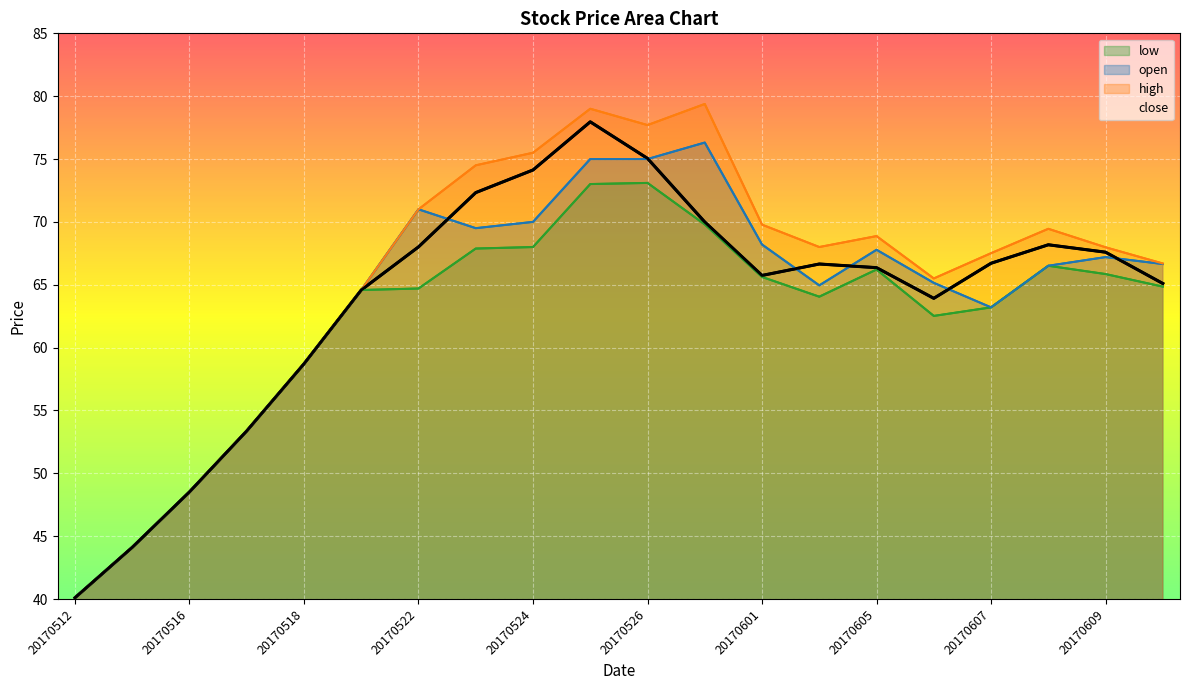

What is the lowest value of the low series?

40.1